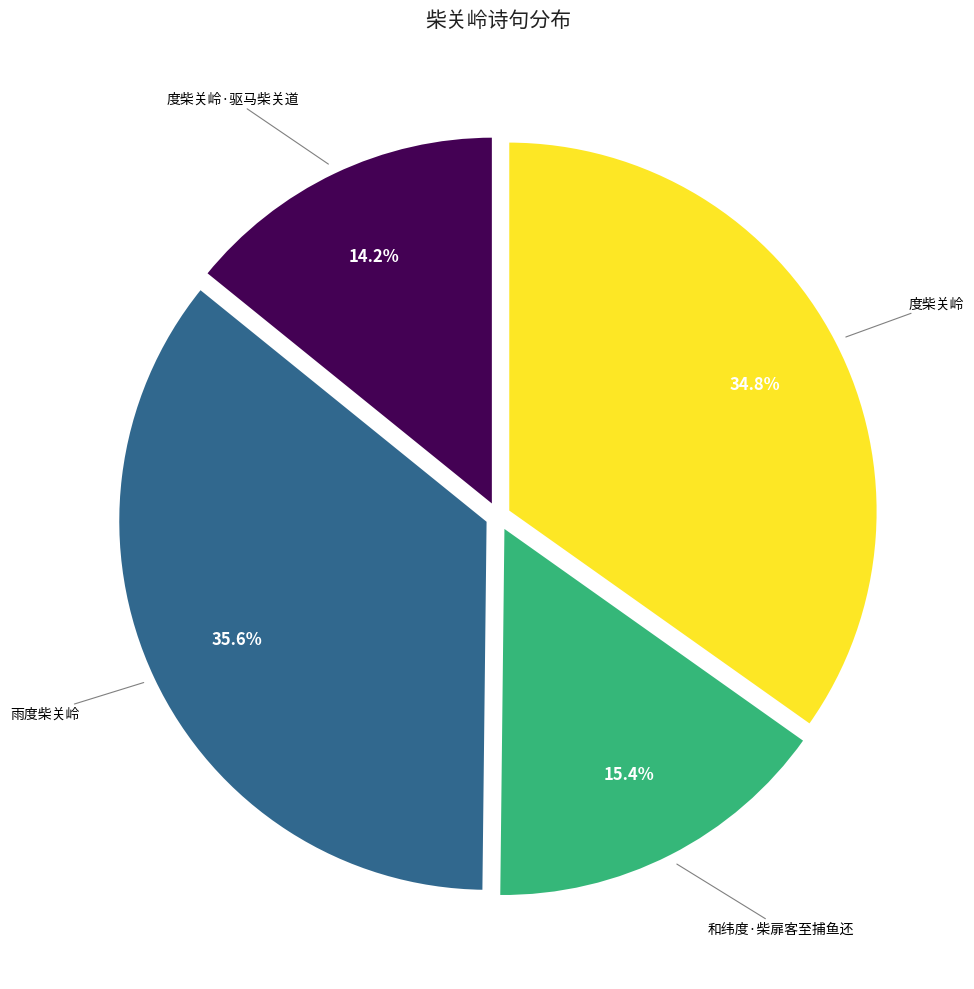

Is there any slice that represents more than half of the pie?

No